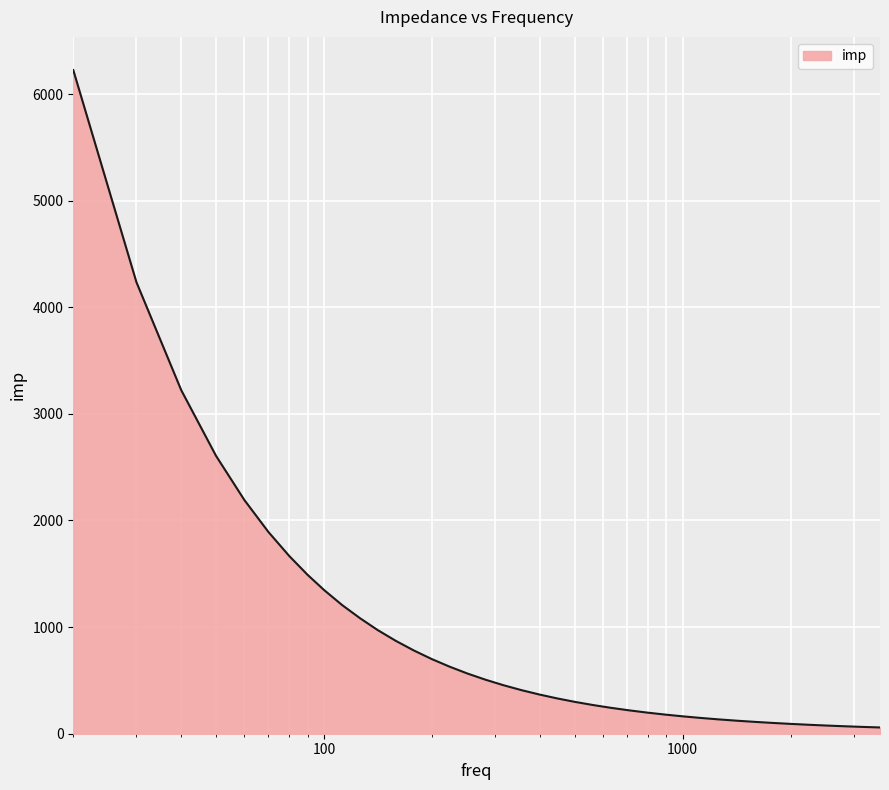

What is the difference between the maximum and minimum values?

6165.8